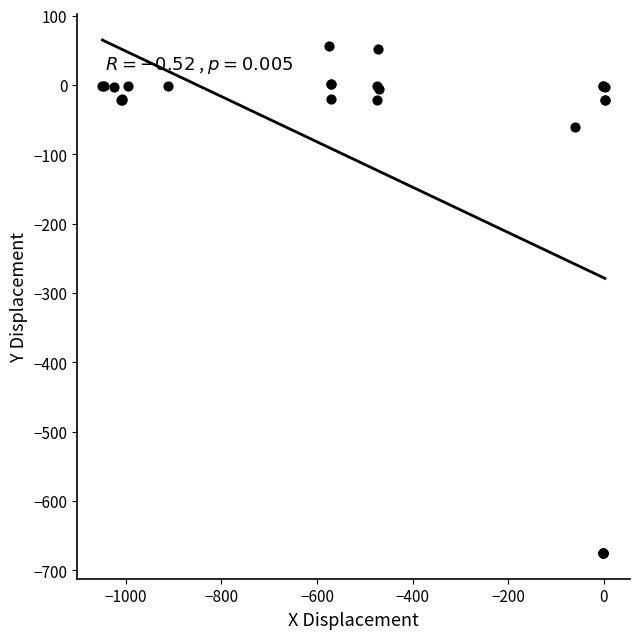

What Y value in the scatter plot is closest to -309?

-60.0